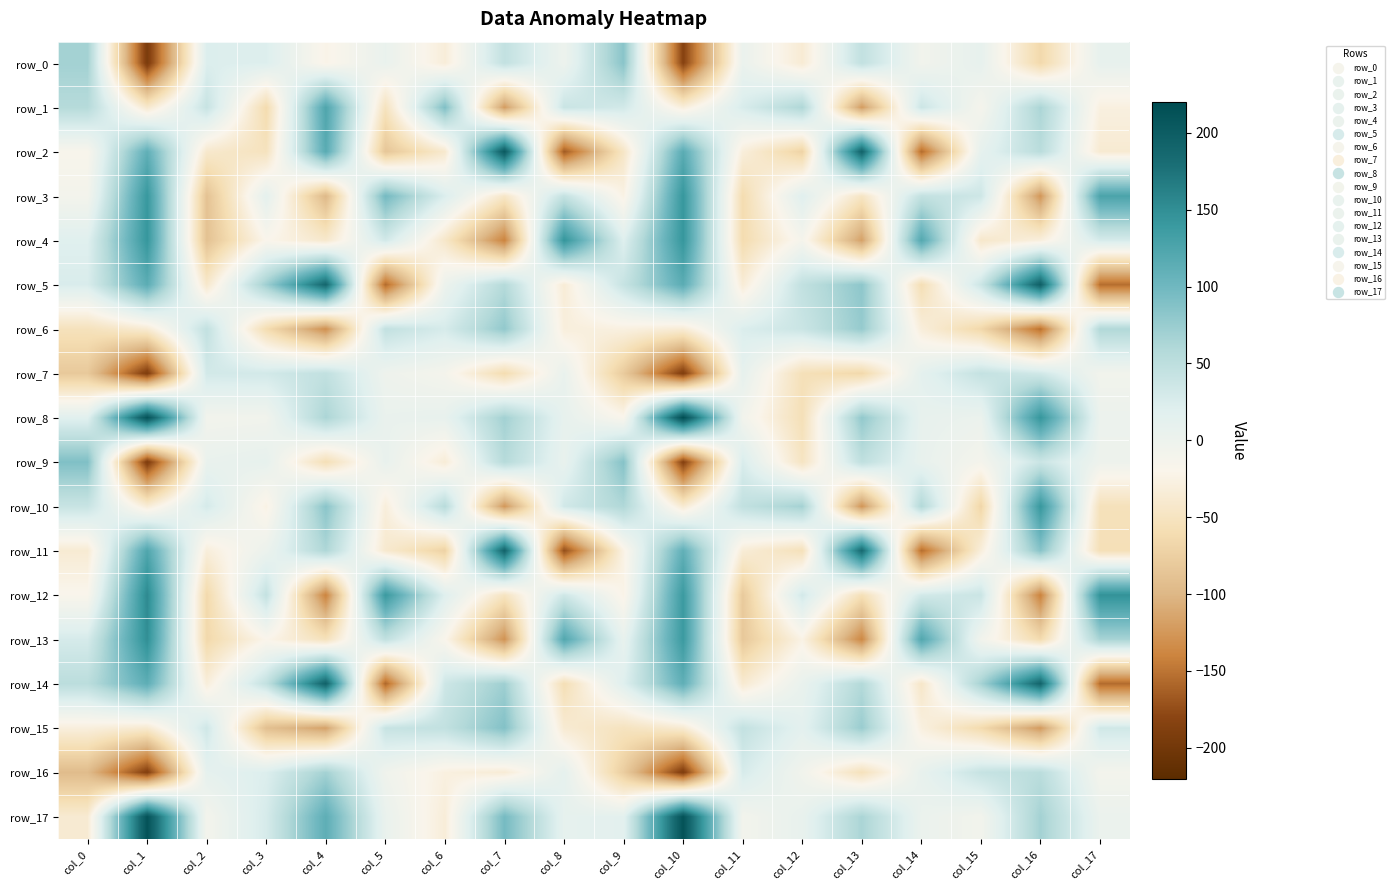

The row_15 series shows 33.9 at col_2. True or false?

True